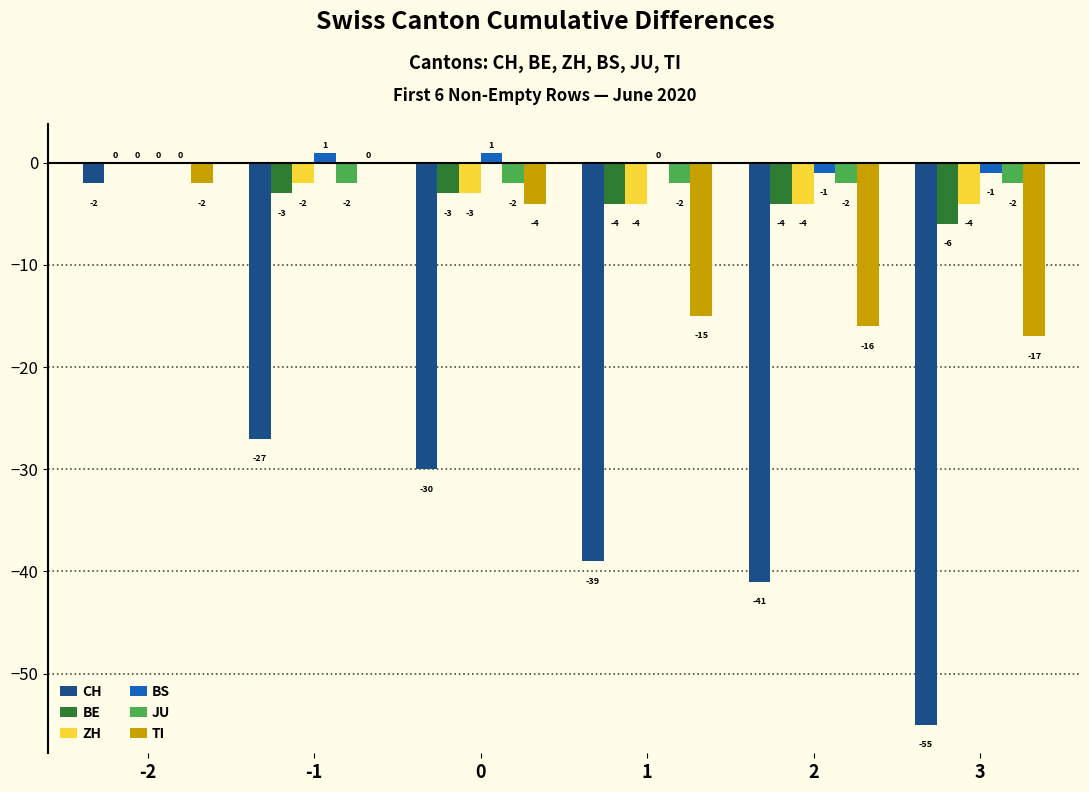

How many groups of bars are there?

6